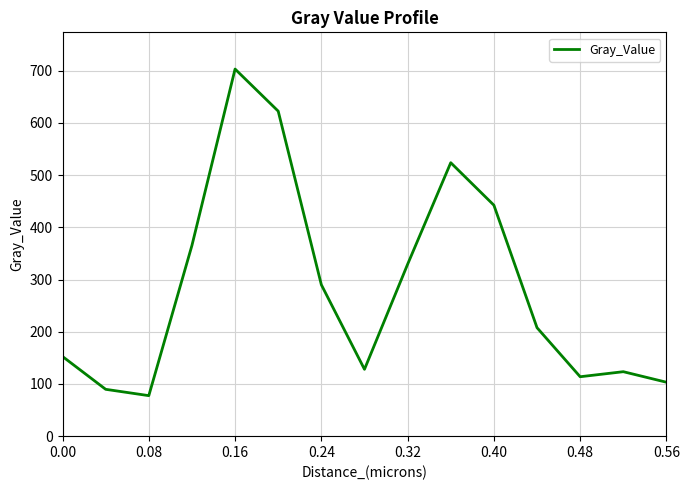

What is the greatest value displayed?

703.0